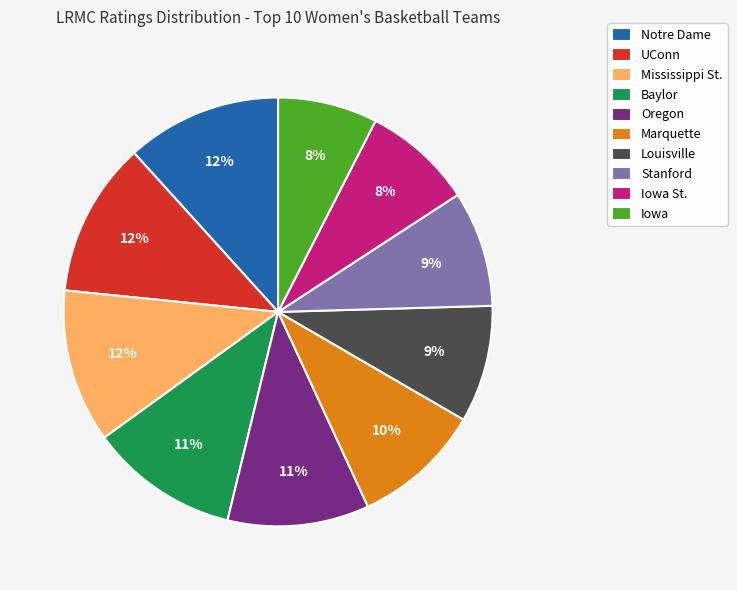

What percentage is the Louisville slice, to the nearest percent?

9%